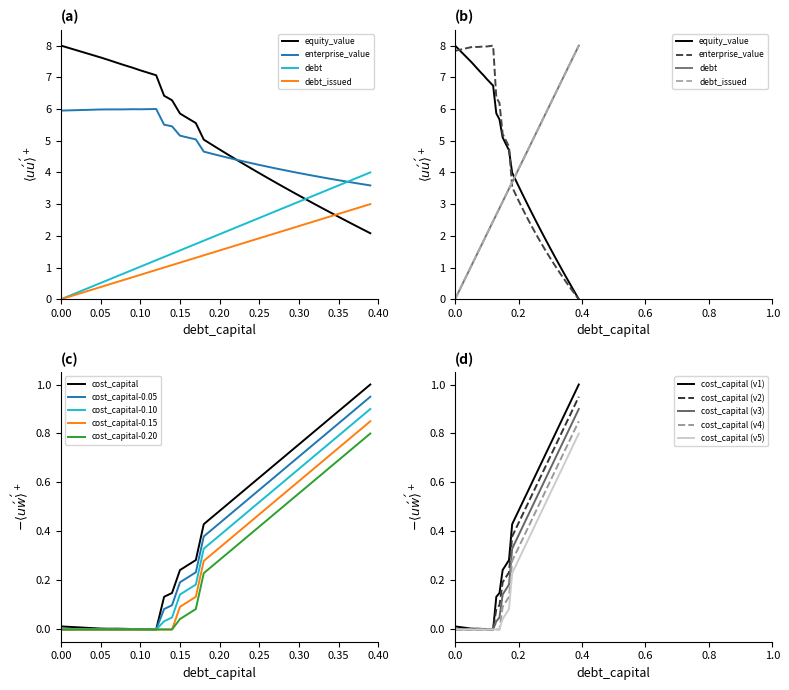

After their last crossing, which series has the higher values: debt_issued or enterprise_value?

debt_issued